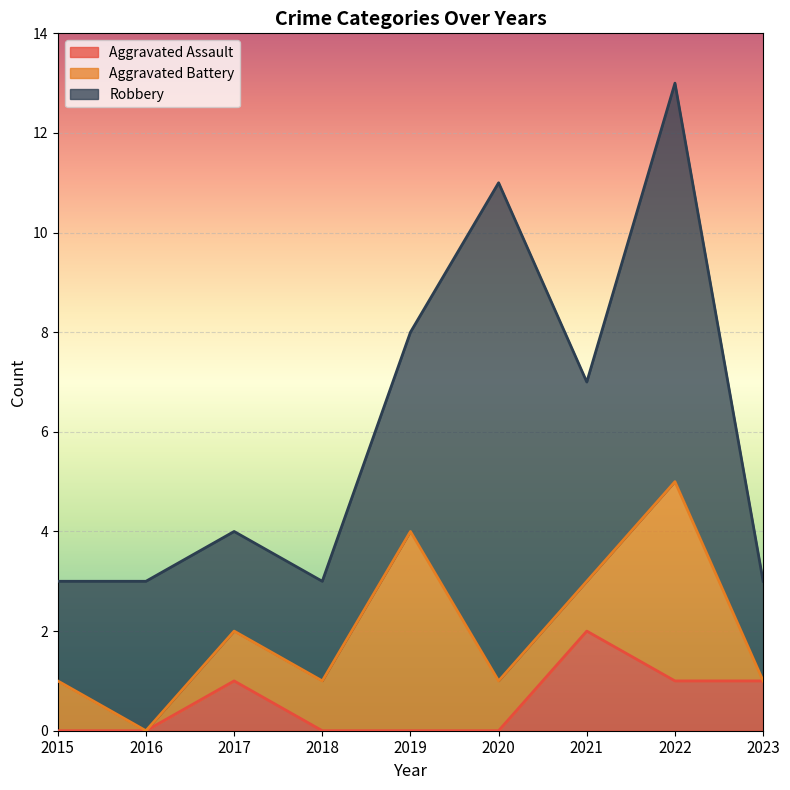

Is it true that Aggravated Battery equals -2 at 2016?

False